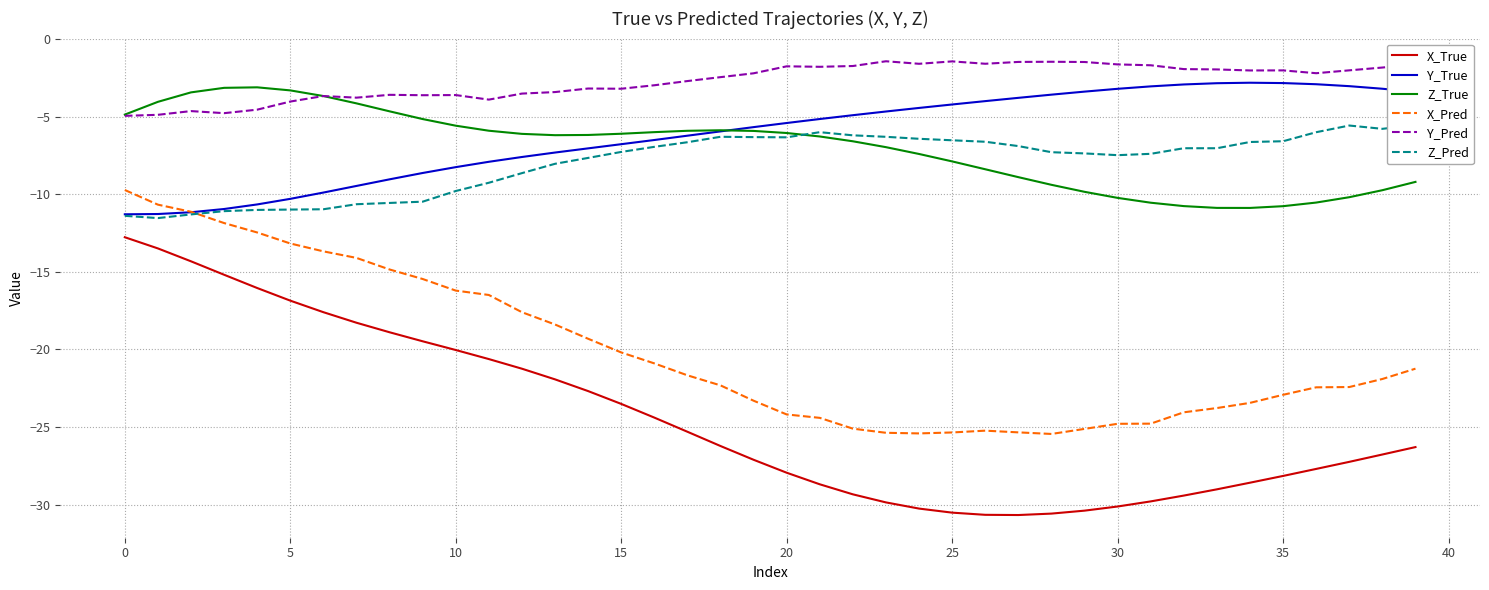

Where is the first local maximum for X_Pred?

26